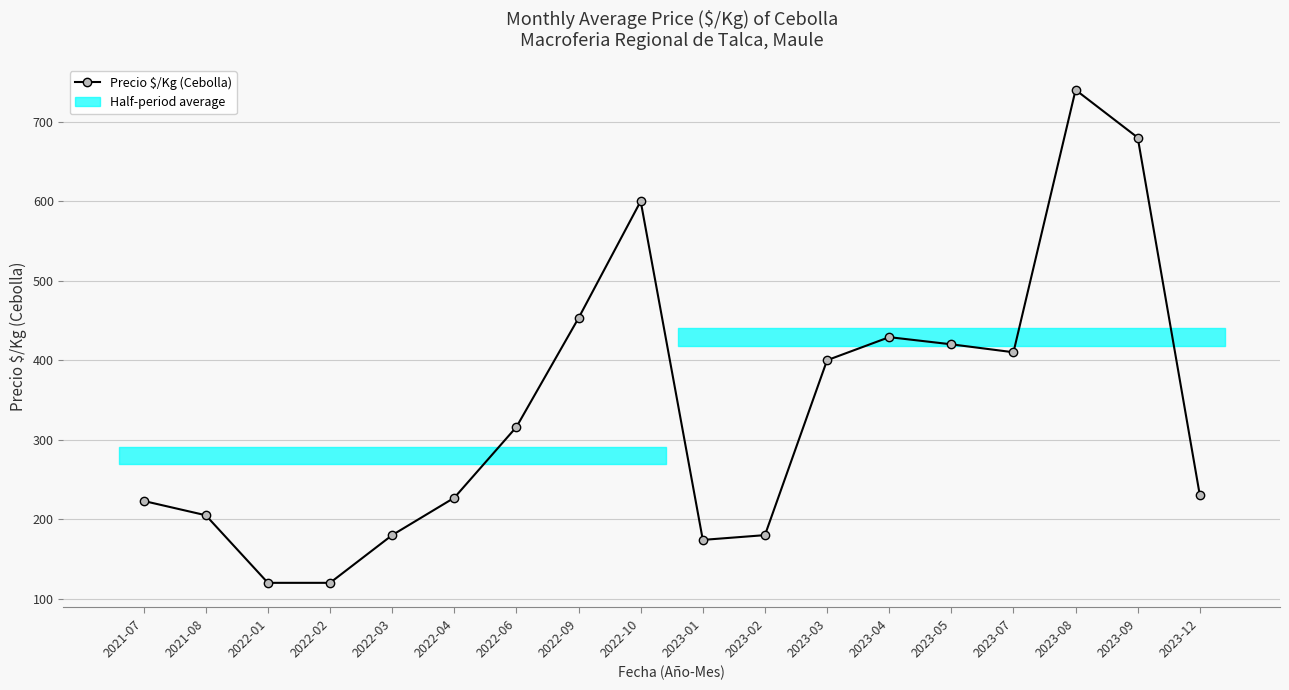

What position from the left is 2023-03?

12